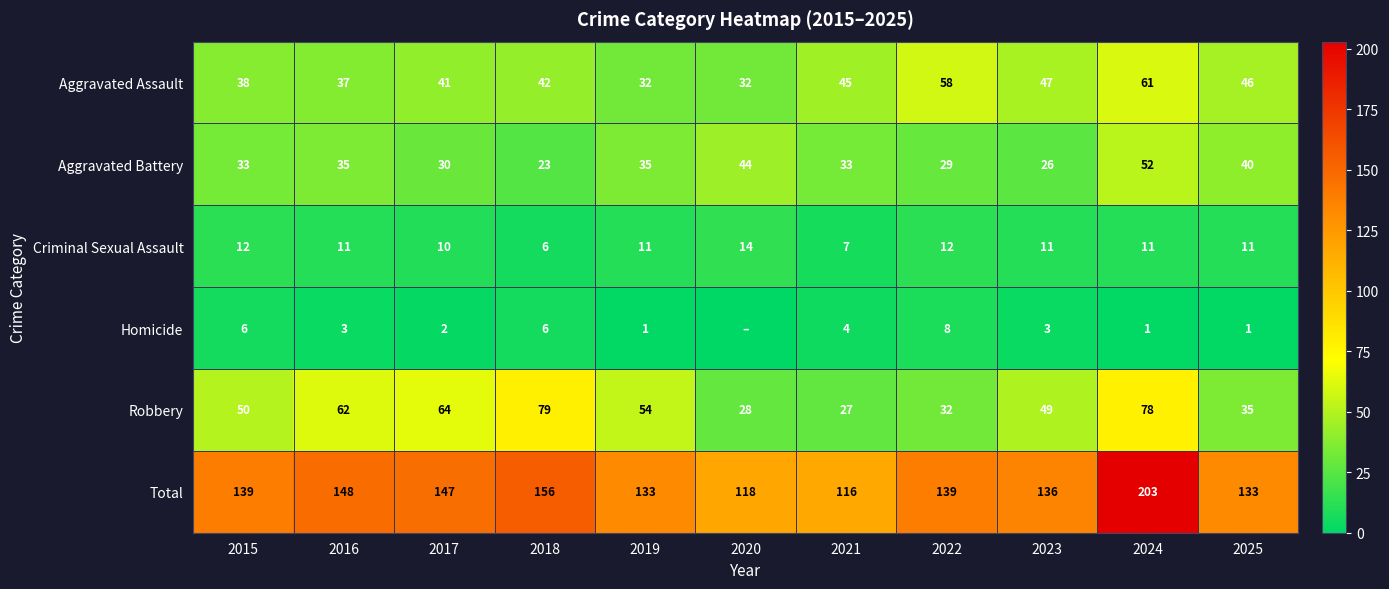

What is the average value of the Robbery series?

51